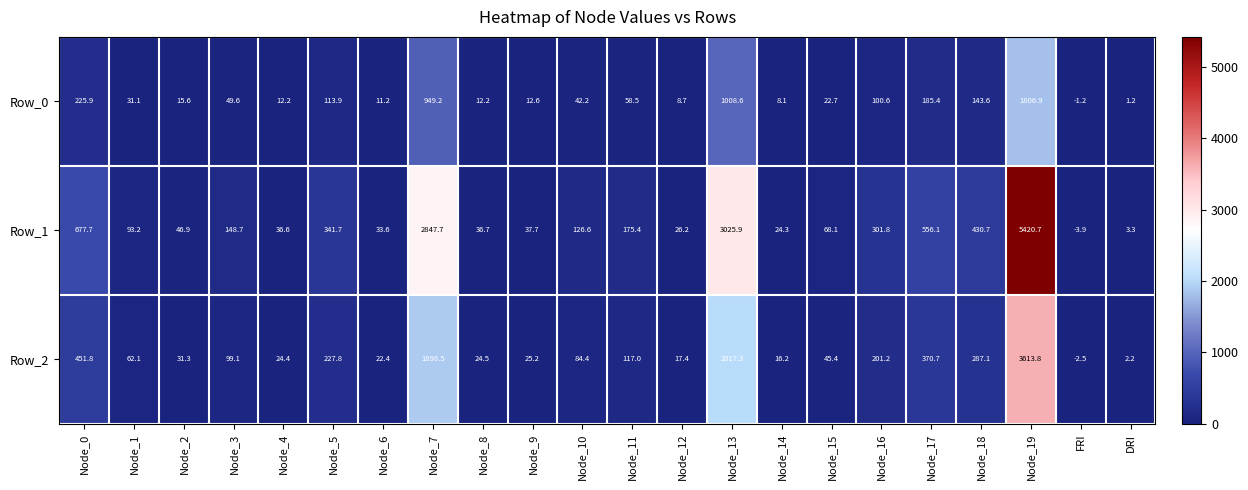

Which series has the largest total across all categories?

Row_1